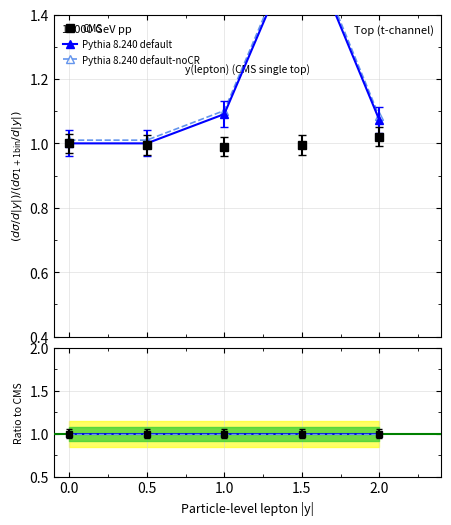

Which series has the largest total across all categories?

Pythia 8.240 default-noCR